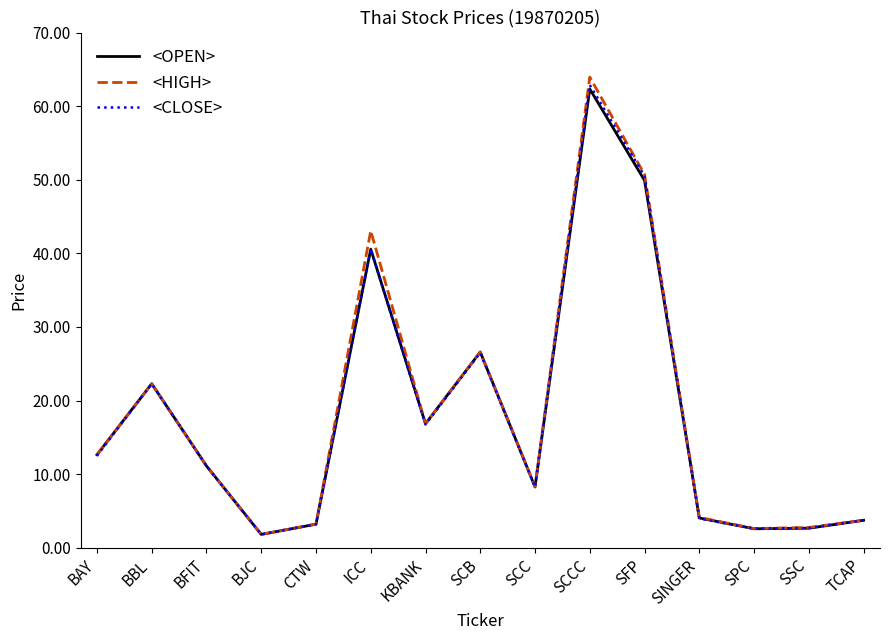

What are all the series names shown in the legend?

<OPEN>, <HIGH>, <CLOSE>